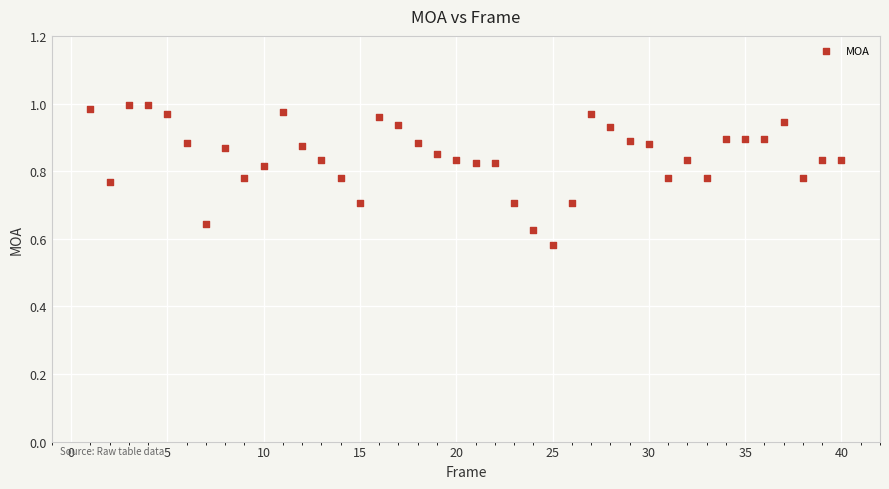

What is the range of Y values (max minus min)?

0.4